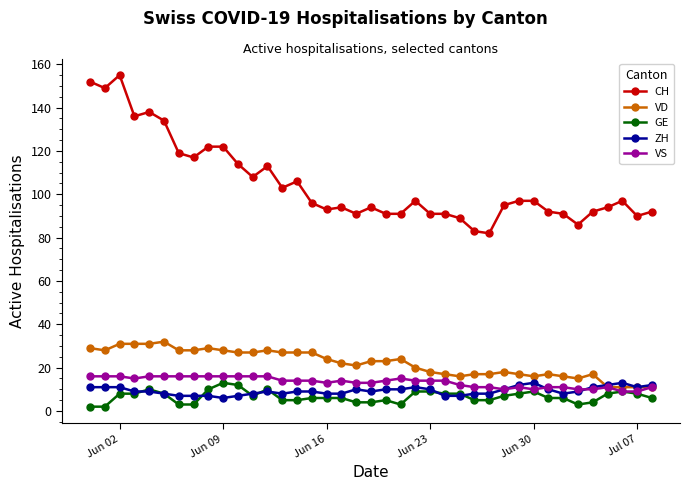

True or false: VD has more than 0 interior local peaks.

True